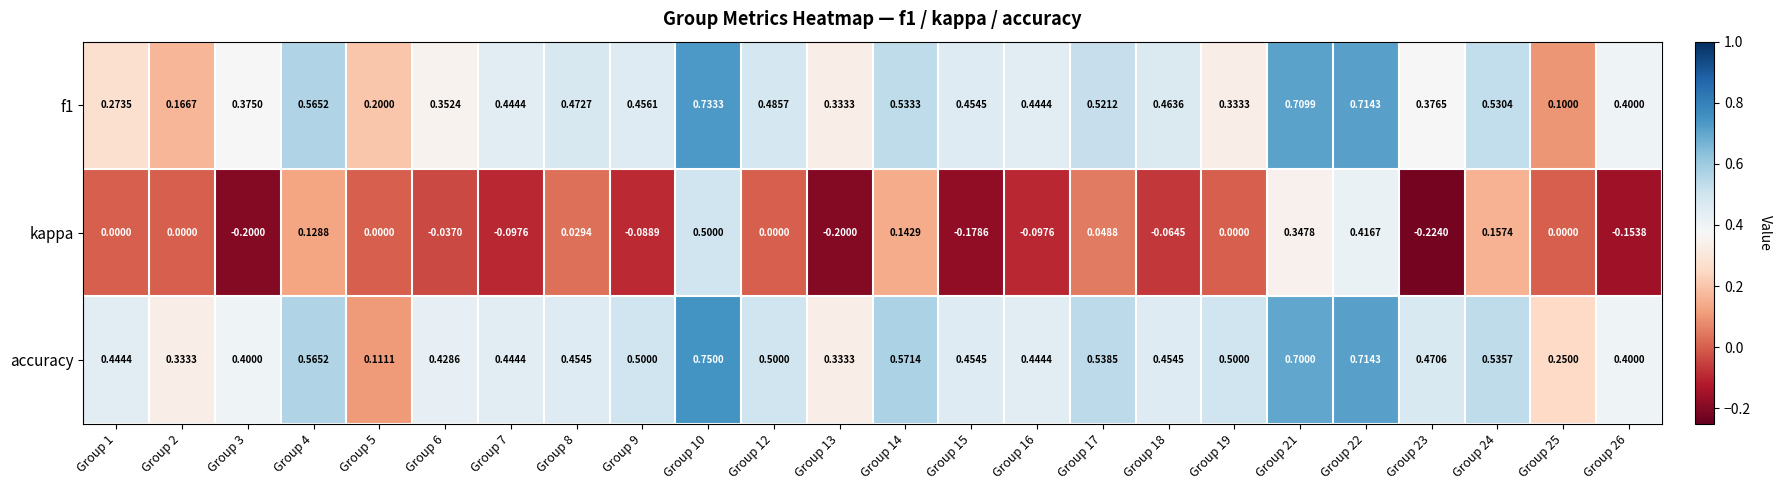

Which series has the widest spread of values?

kappa